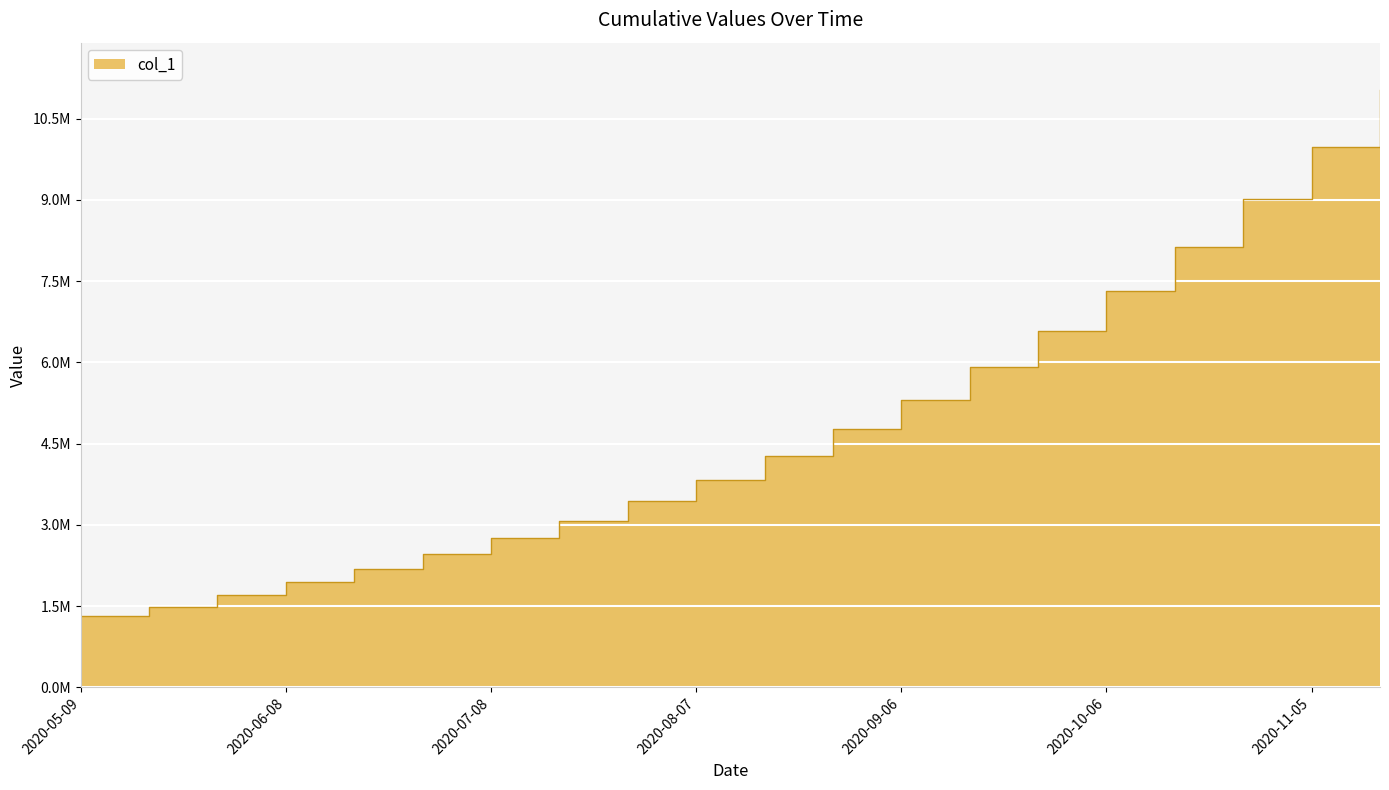

Reading right to left, extract all data points from this chart.

2020-11-15=11022503.3	2020-11-05=9977957.2	2020-10-26=9014513.5	2020-10-16=8129549.8	2020-10-06=7320080.0	2020-09-26=6582694.5	2020-09-16=5913591.0	2020-09-06=5308544.9	2020-08-27=4762893.4	2020-08-17=4271526.2	2020-08-07=3829869.2	2020-07-28=3432945.8	2020-07-18=3075421.9	2020-07-08=2752714.8	2020-06-28=2459924.7	2020-06-18=2192221.8	2020-06-08=1943780.6	2020-05-29=1701853.6	2020-05-19=1491172.1	2020-05-09=1315099.0